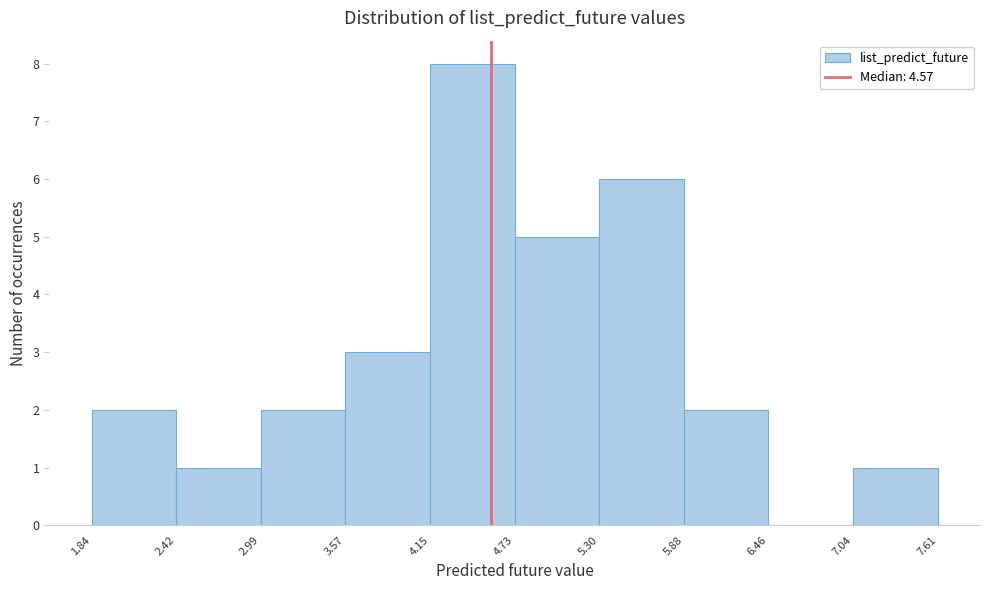

What is the height of the bar covering 4.15 to 4.73 on the x-axis? The values are not printed on the chart, so give them approximately, as read against the axis.

8